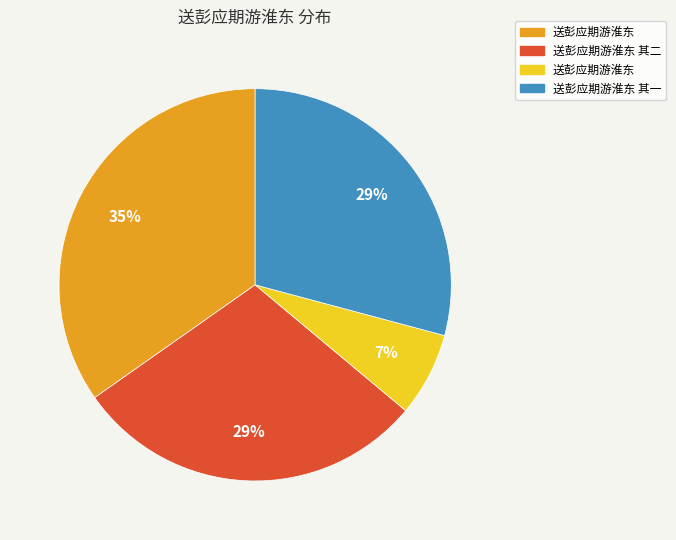

Does any single category account for the majority?

No